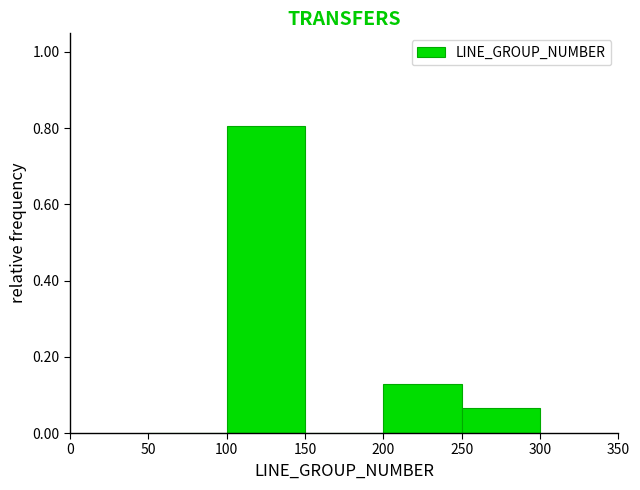

Which range on the x-axis has the tallest bar?

100 to 150